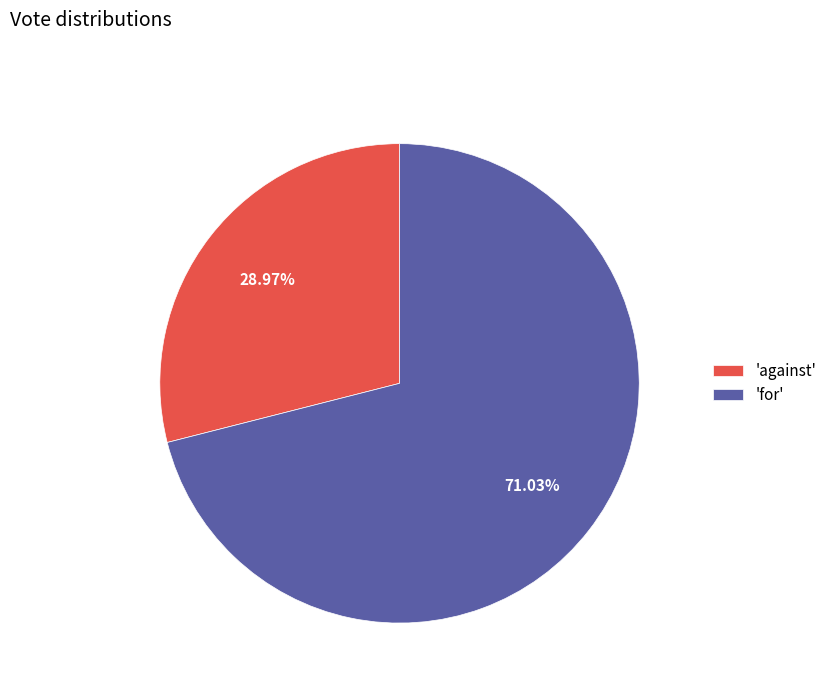

Approximately how many times larger is the value at 'for' compared to 'against'?

2.5